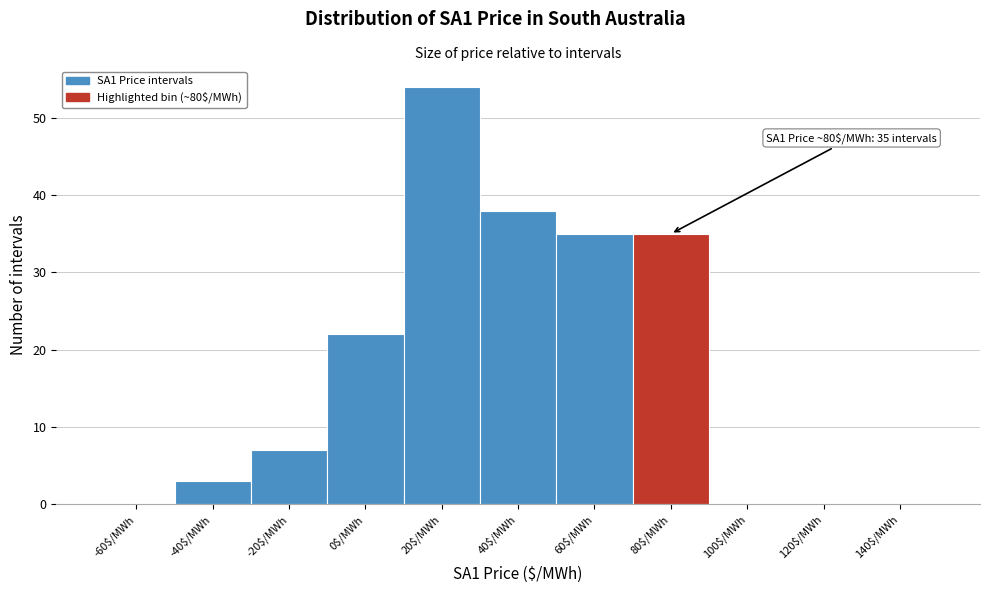

What is the sum of all values?

194